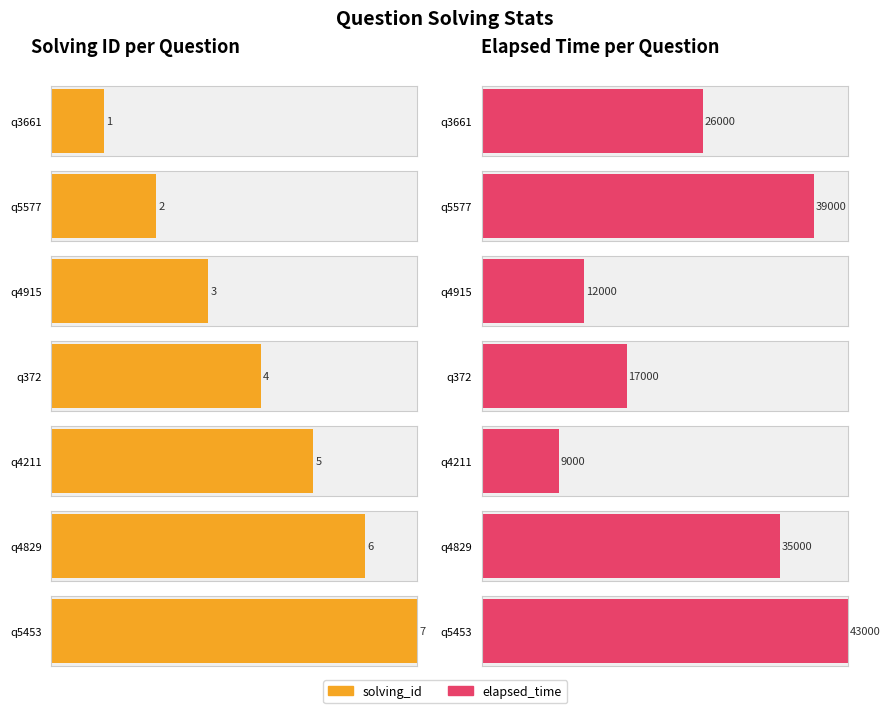

Rank the categories by elapsed_time value from lowest to highest.

q4211, q4915, q372, q3661, q4829, q5577, q5453